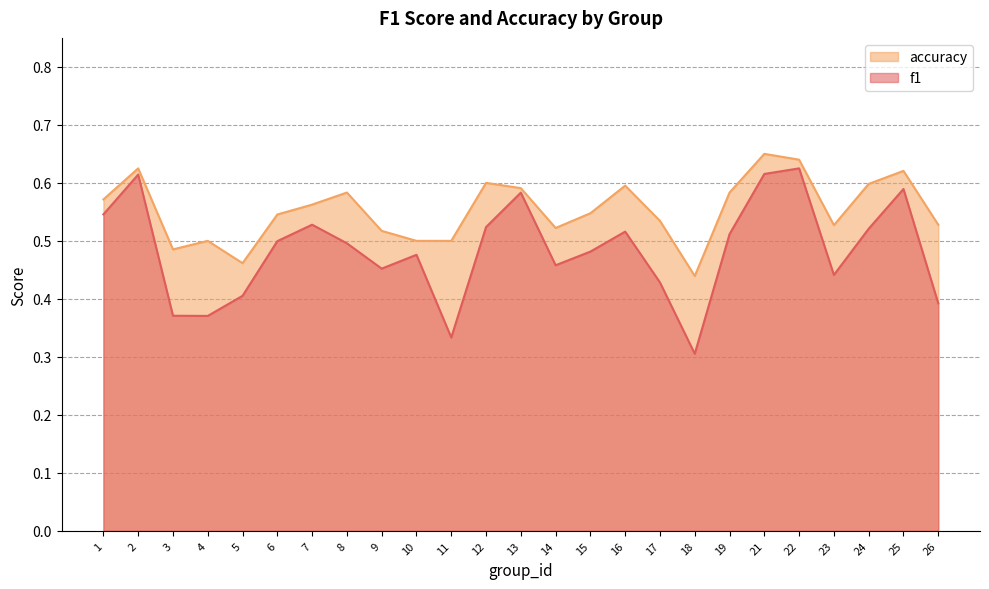

What is the approximate value of accuracy at 17?

0.5